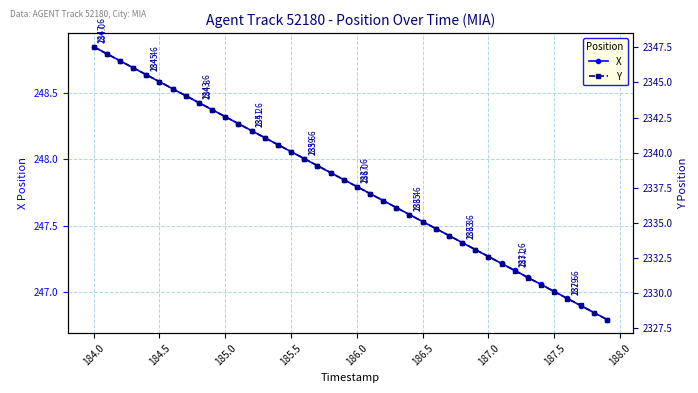

True or false: X has more than 1 points higher than both neighbors.

False